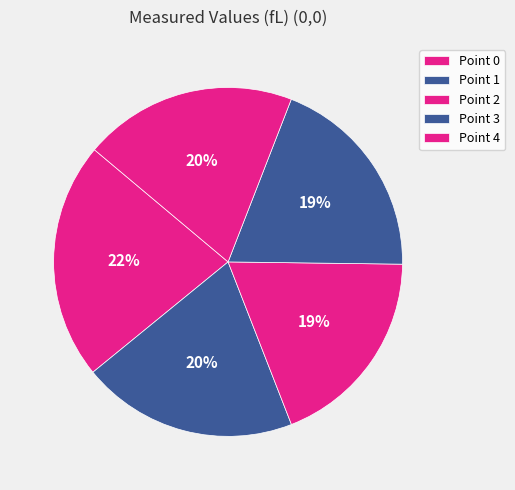

What is the smallest slice in the pie chart?

Point 2